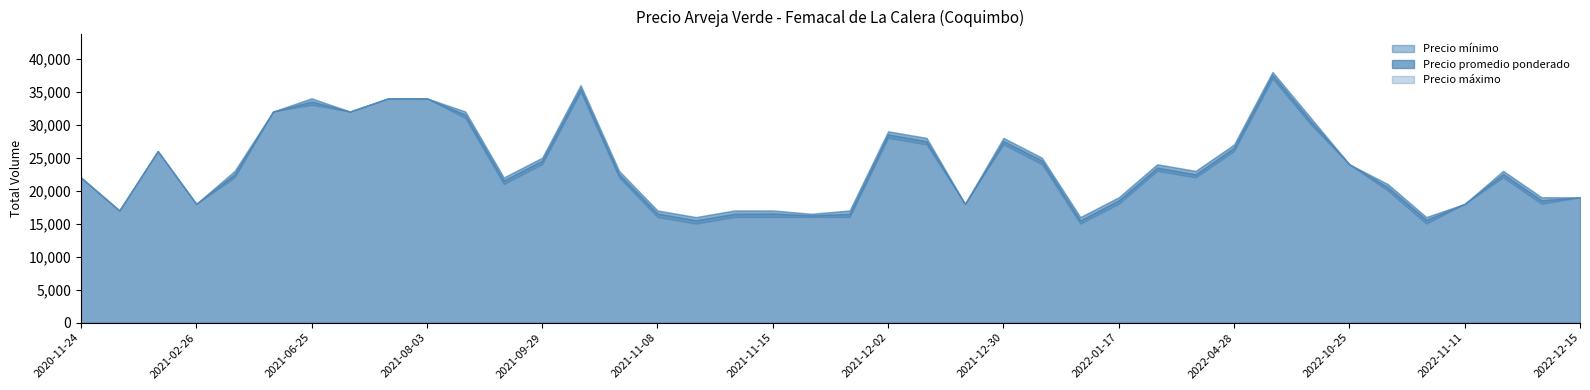

At which category does the chart reach its minimum across all series?

2022-01-10